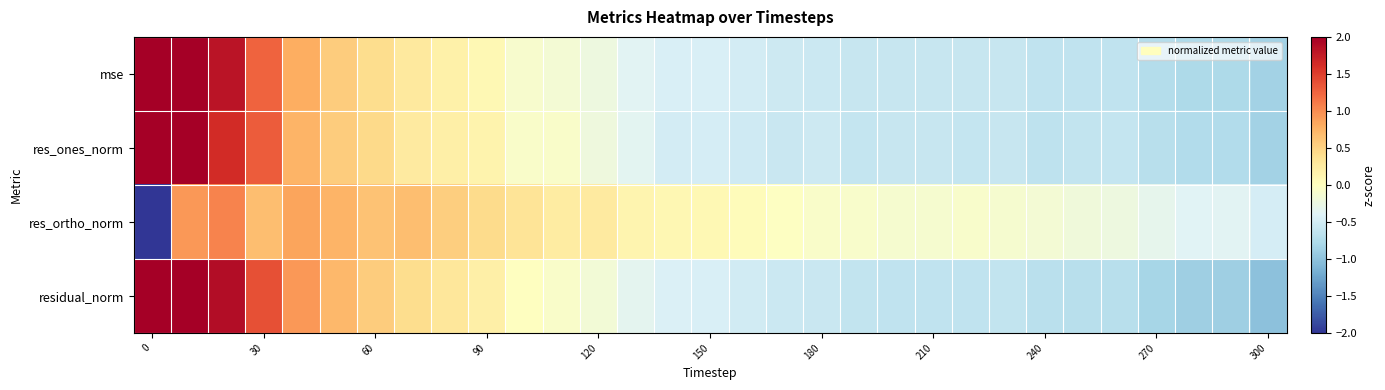

Count the number of categories in the chart.

31